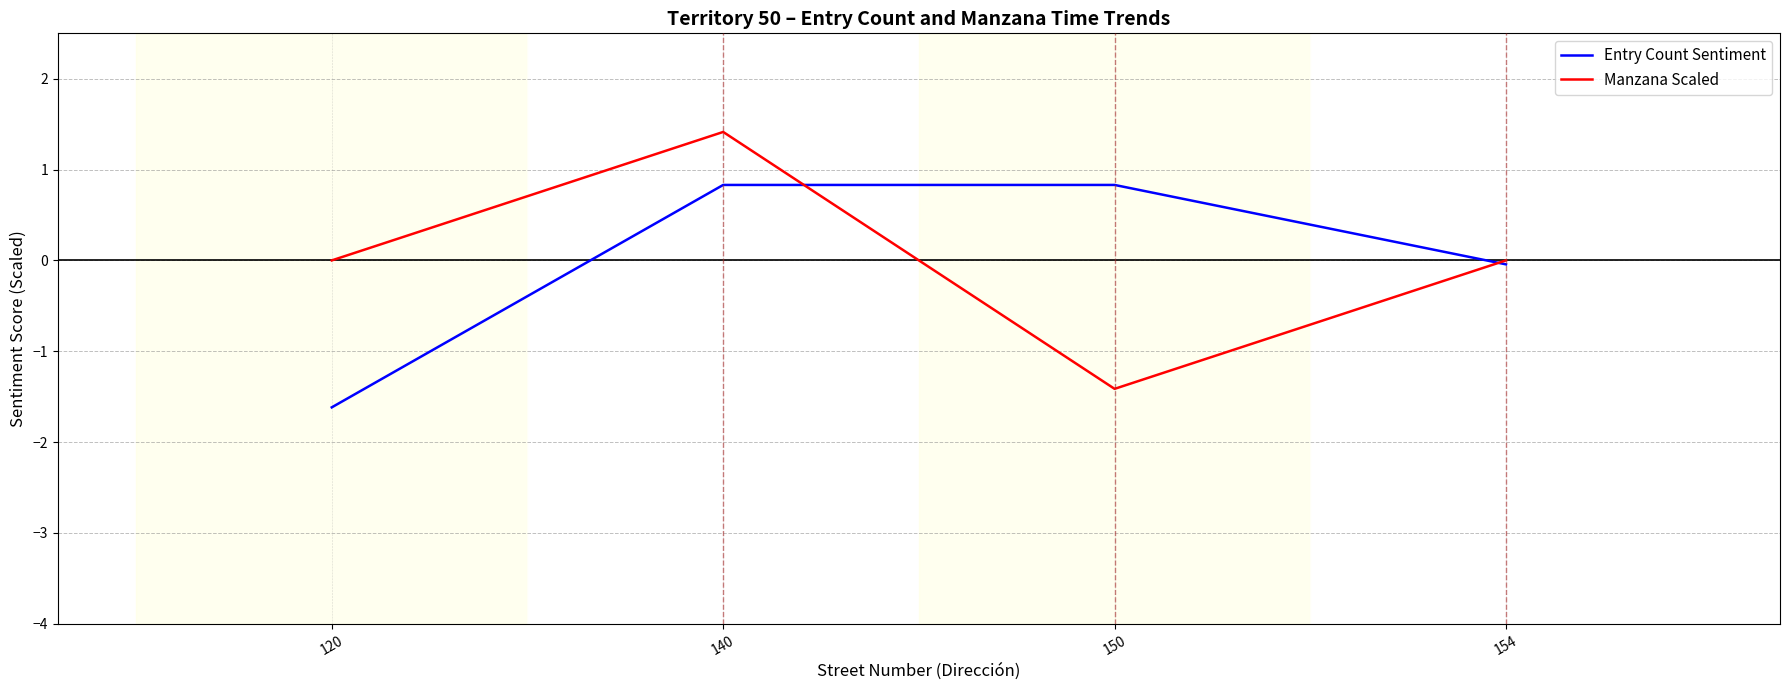

Does the chart have visible grid lines?

Yes